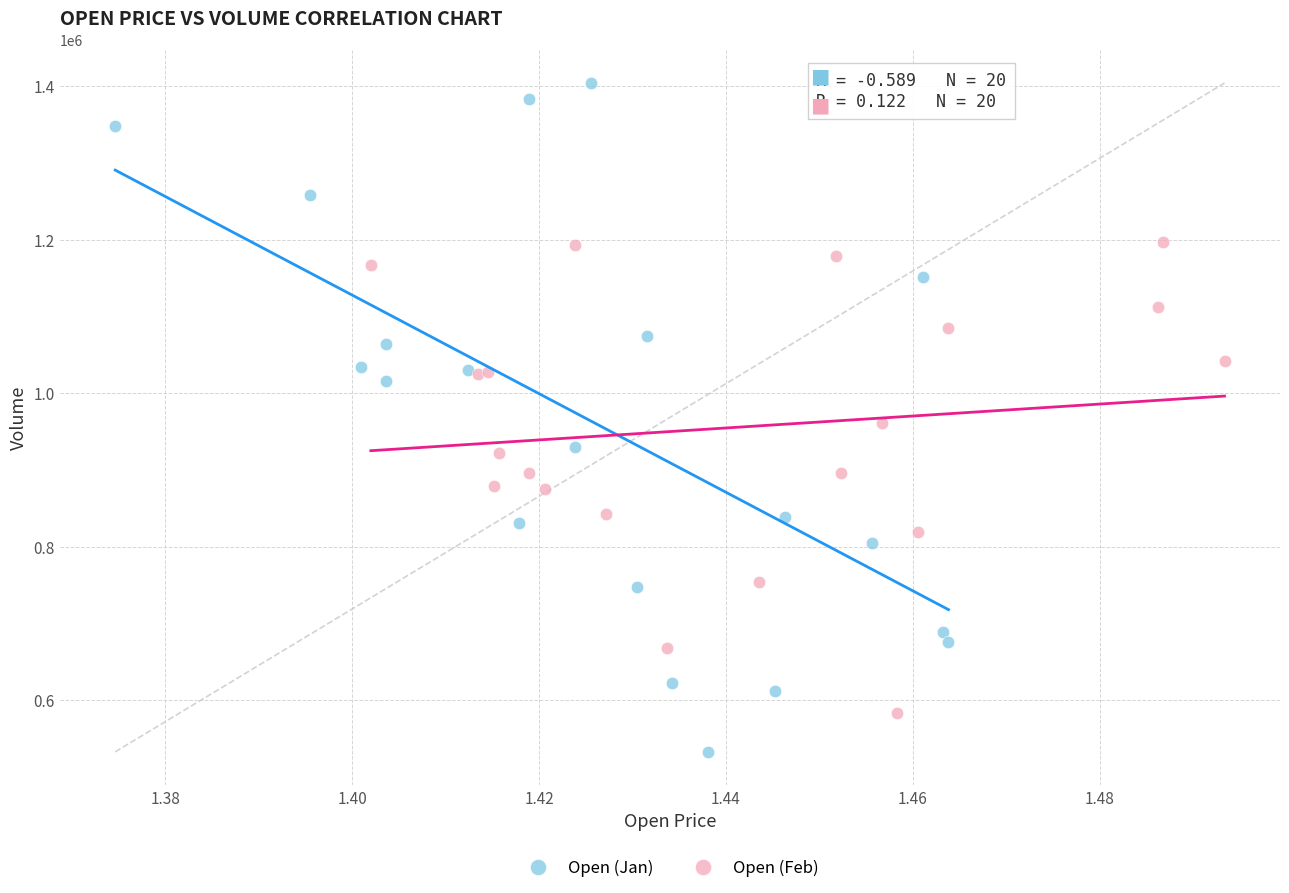

What are all the series names shown in the legend?

Open (Jan), Open (Feb)